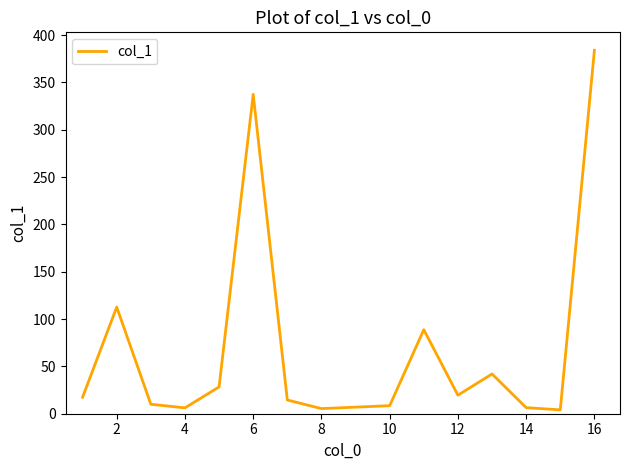

What is the greatest value displayed?

384.0